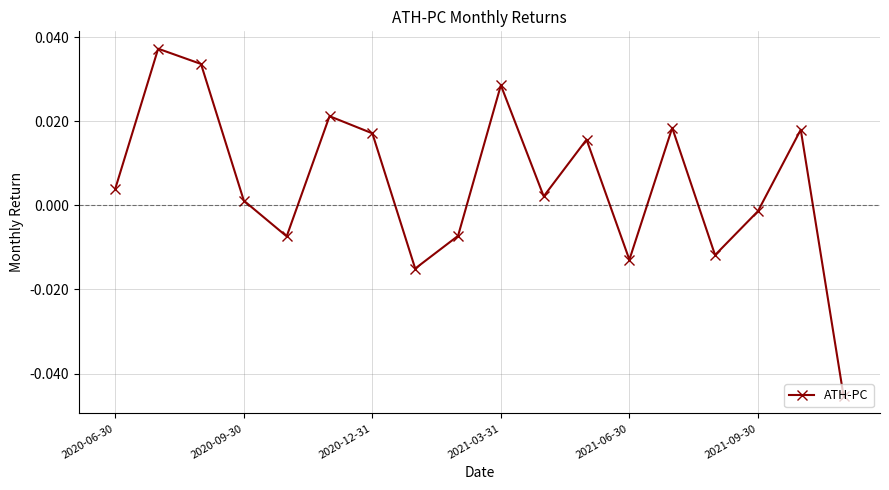

How many interior local valleys (lower than both neighbors) does the data have?

5